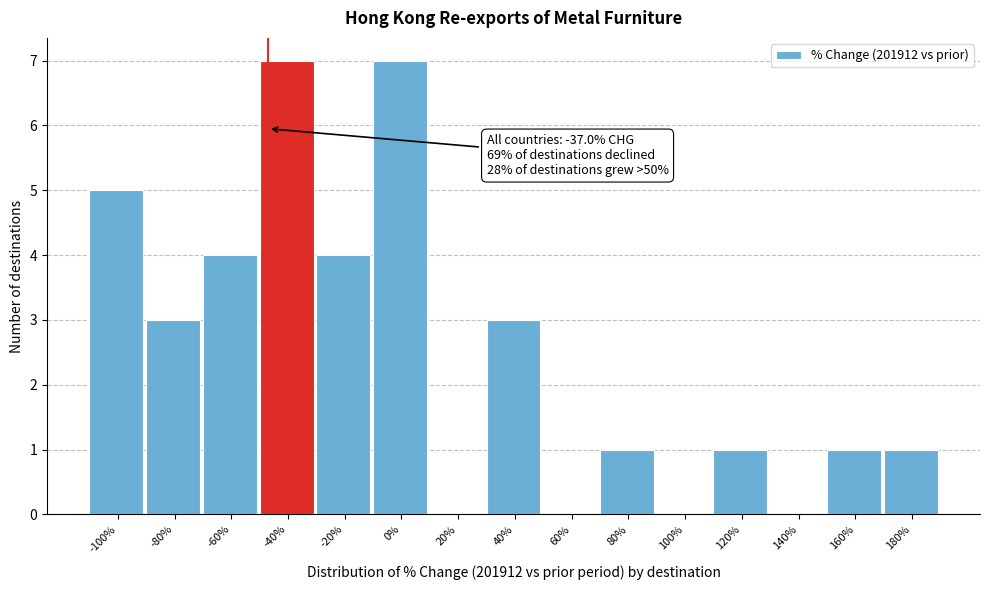

Reading left to right, transcribe all the data shown in this chart.

-100%=5	-80%=3	-60%=4	-40%=7	-20%=4	0%=7	20%=0	40%=3	60%=0	80%=1	100%=0	120%=1	140%=0	160%=1	180%=1